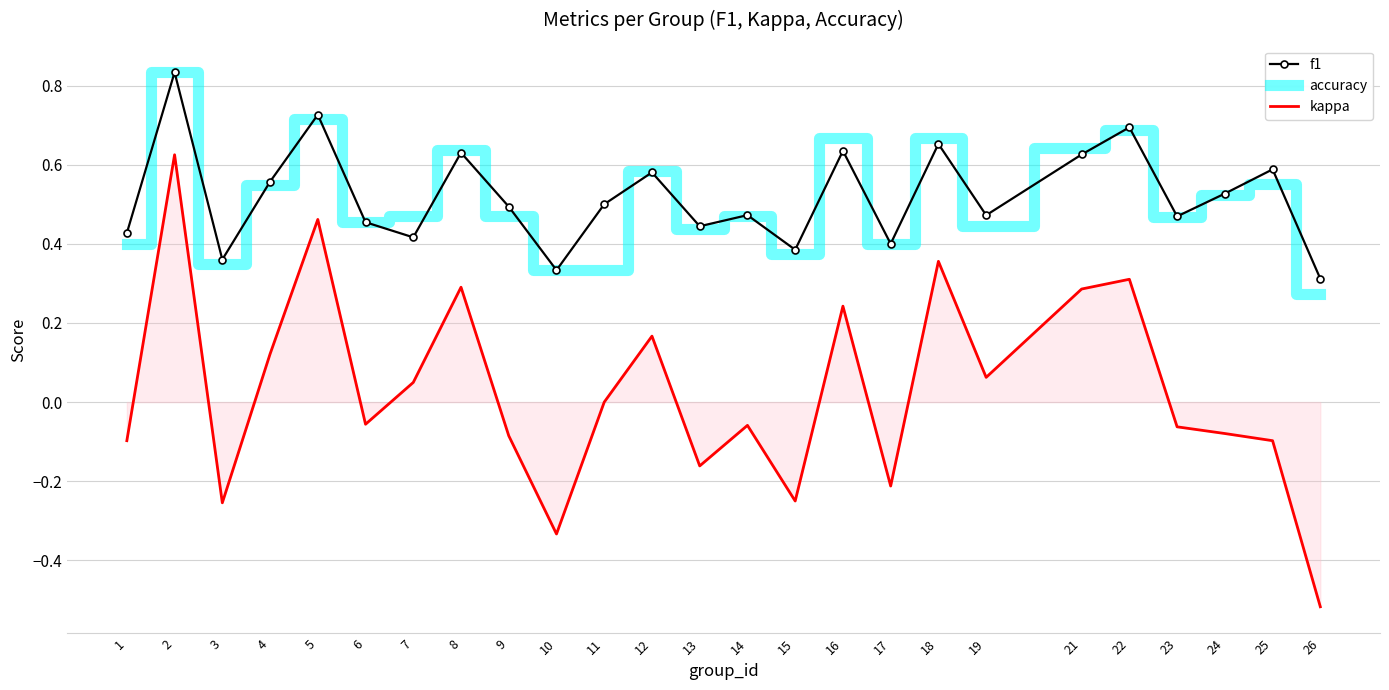

At which label does kappa reach its minimum?

26